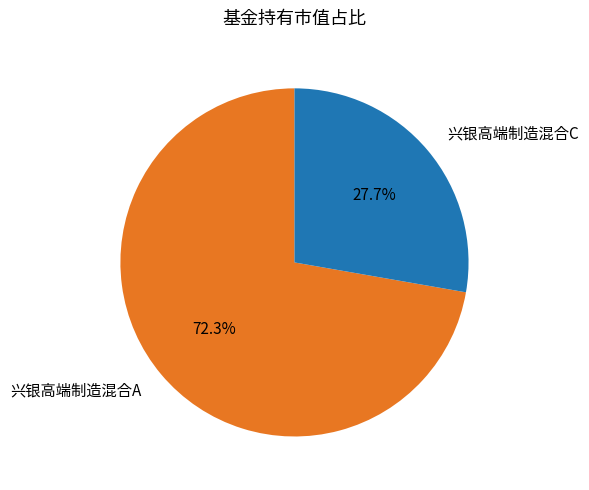

Does any single category account for the majority?

Yes